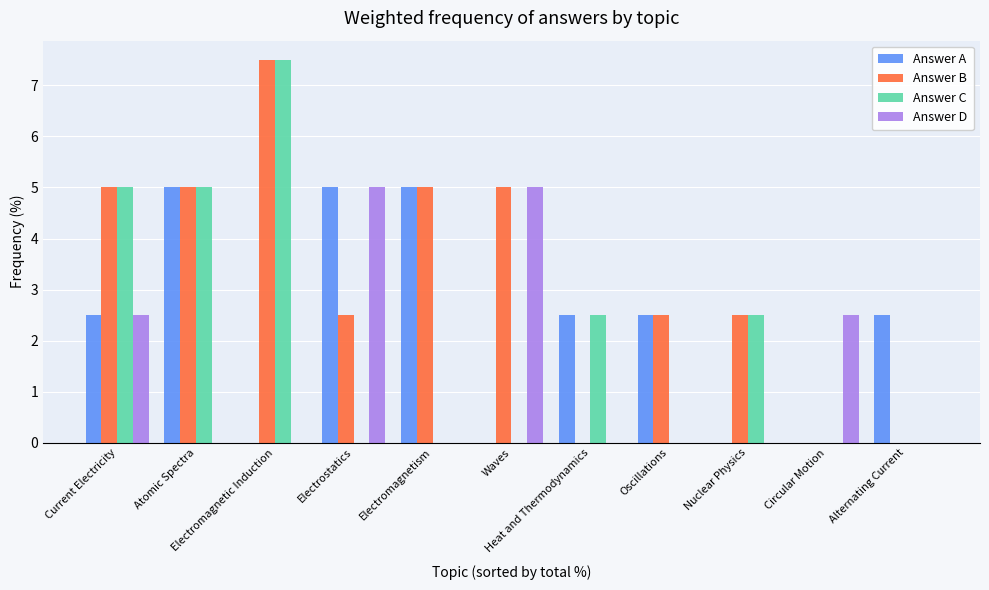

Reading left to right, extract all data points from this chart.

Answer A: Current Electricity=2.5	Atomic Spectra=5.0	Electromagnetic Induction=0.0	Electrostatics=5.0	Electromagnetism=5.0	Waves=0.0	Heat and Thermodynamics=2.5	Oscillations=2.5	Nuclear Physics=0.0	Circular Motion=0.0	Alternating Current=2.5
Answer B: Current Electricity=5.0	Atomic Spectra=5.0	Electromagnetic Induction=7.5	Electrostatics=2.5	Electromagnetism=5.0	Waves=5.0	Heat and Thermodynamics=0.0	Oscillations=2.5	Nuclear Physics=2.5	Circular Motion=0.0	Alternating Current=0.0
Answer C: Current Electricity=5.0	Atomic Spectra=5.0	Electromagnetic Induction=7.5	Electrostatics=0.0	Electromagnetism=0.0	Waves=0.0	Heat and Thermodynamics=2.5	Oscillations=0.0	Nuclear Physics=2.5	Circular Motion=0.0	Alternating Current=0.0
Answer D: Current Electricity=2.5	Atomic Spectra=0.0	Electromagnetic Induction=0.0	Electrostatics=5.0	Electromagnetism=0.0	Waves=5.0	Heat and Thermodynamics=0.0	Oscillations=0.0	Nuclear Physics=0.0	Circular Motion=2.5	Alternating Current=0.0